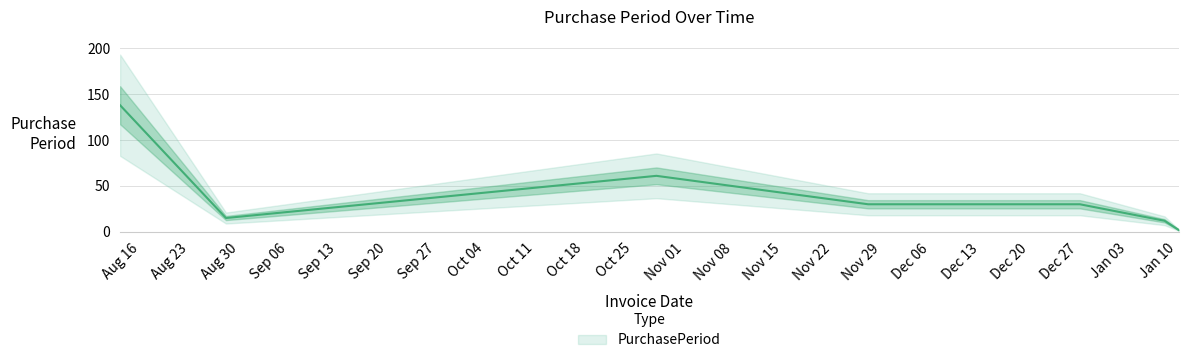

What position from the left is 2016-12-30?

5